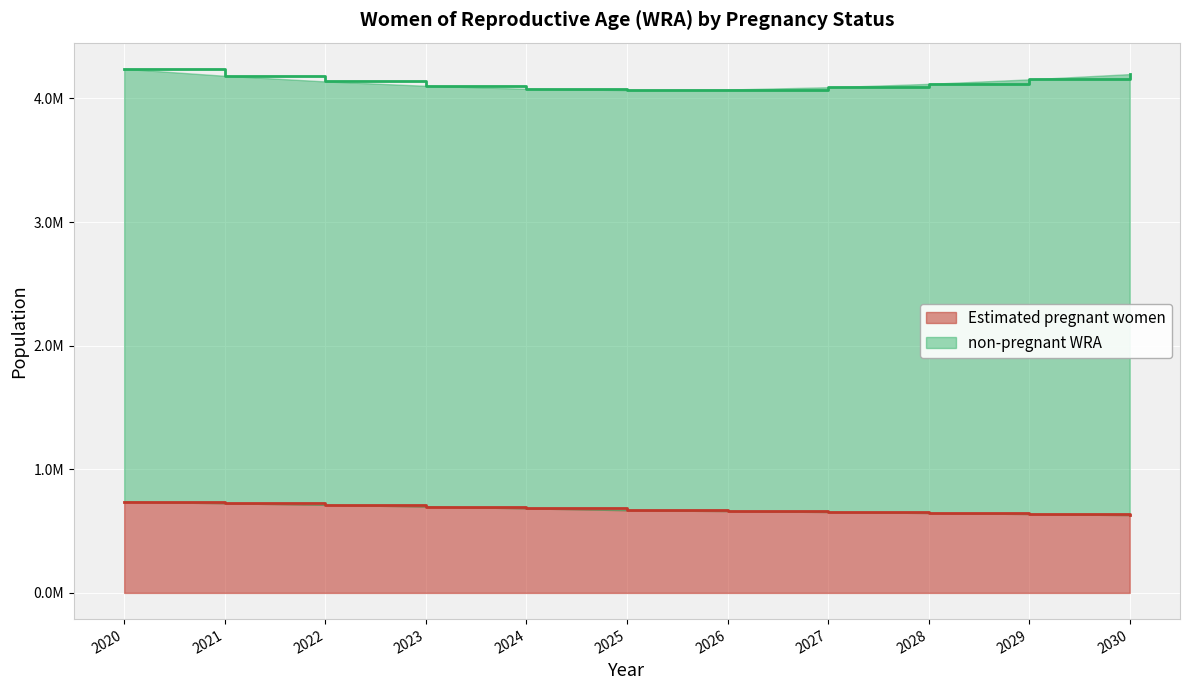

What is the difference between the maximum and minimum values?

108221.2